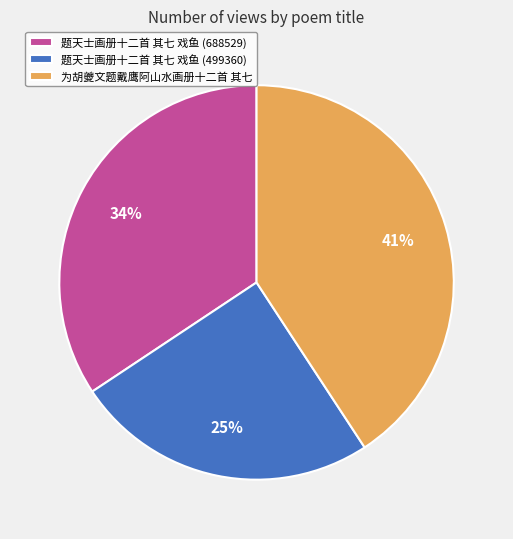

The 题天士画册十二首 其七 戏鱼 (688529) slice represents 34% of the pie. True or false?

True